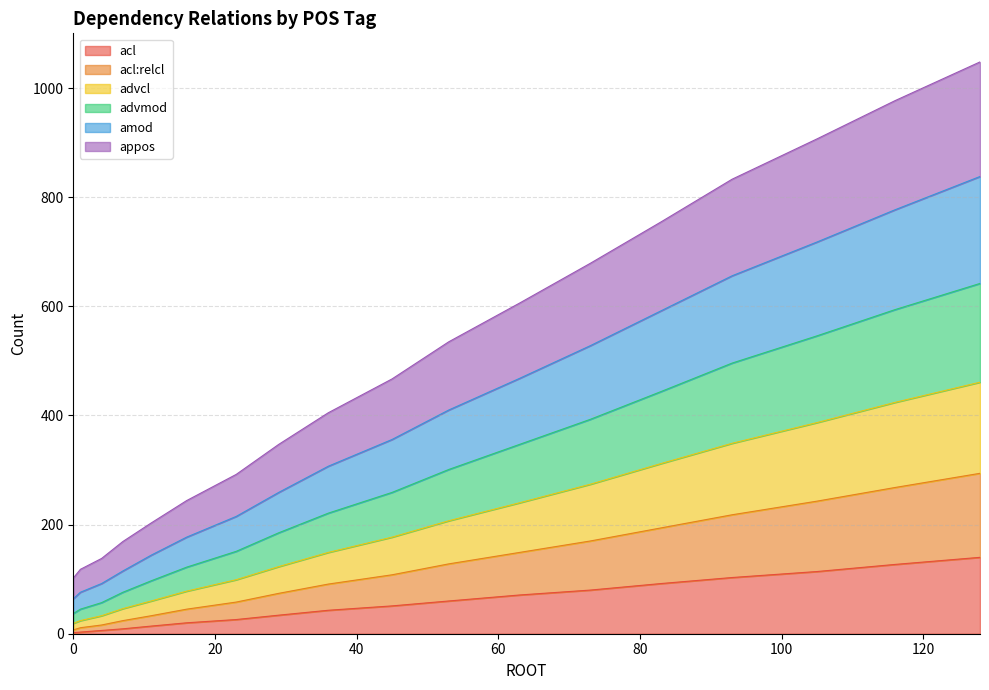

What is the highest value of the acl series?

140